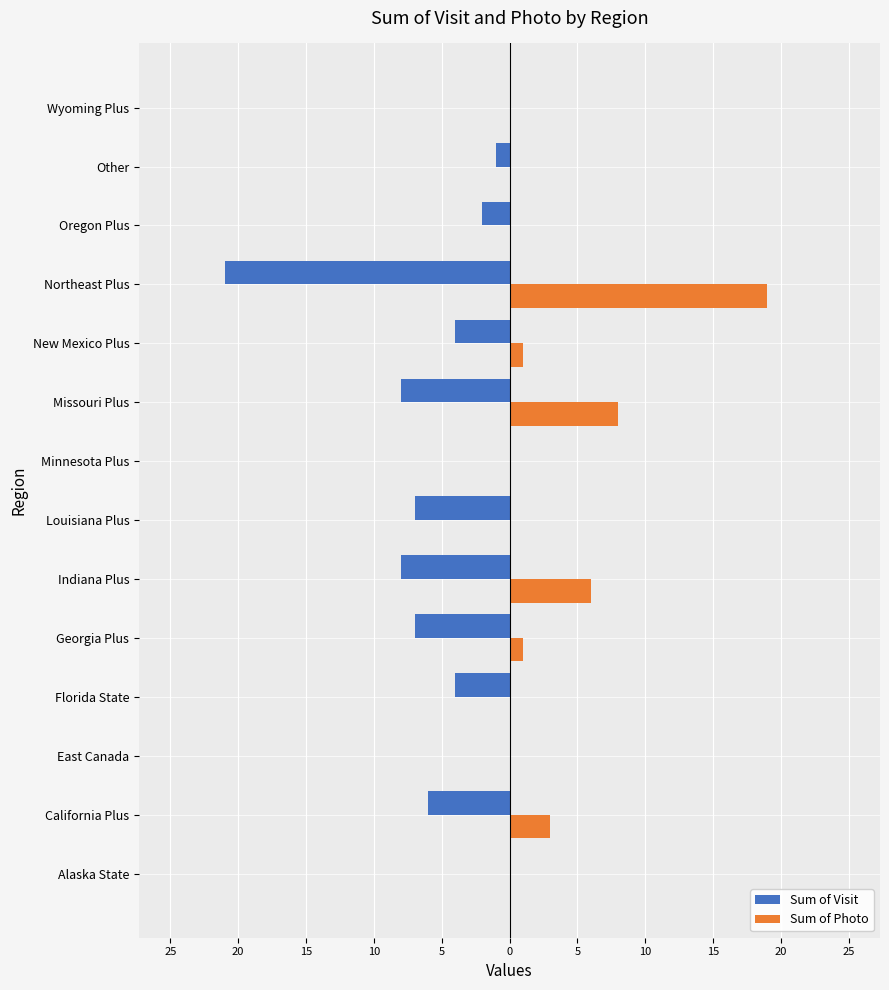

What are all the series names shown in the legend?

Sum of Visit, Sum of Photo